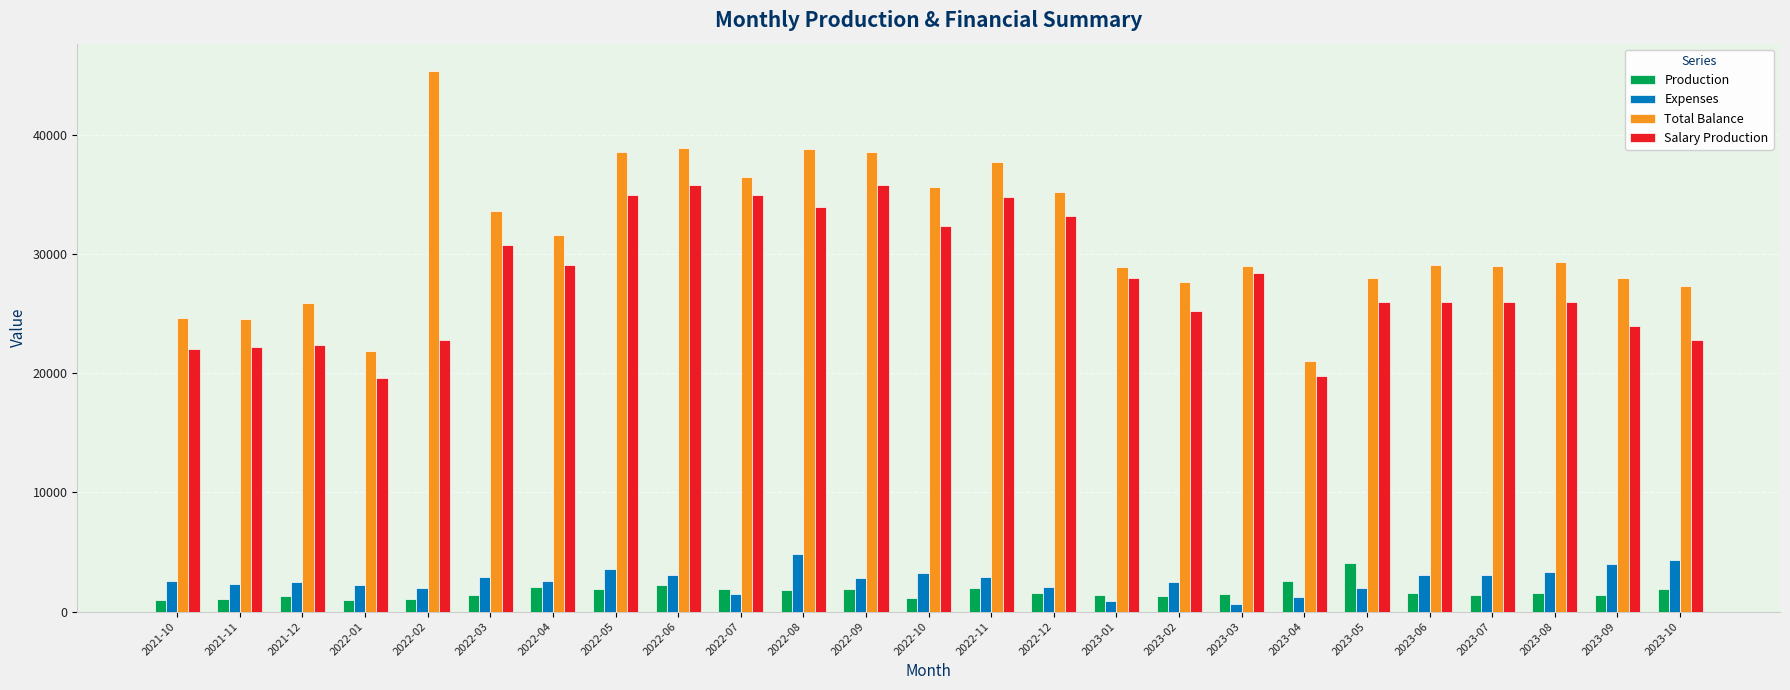

Which series has the largest total across all categories?

Total Balance